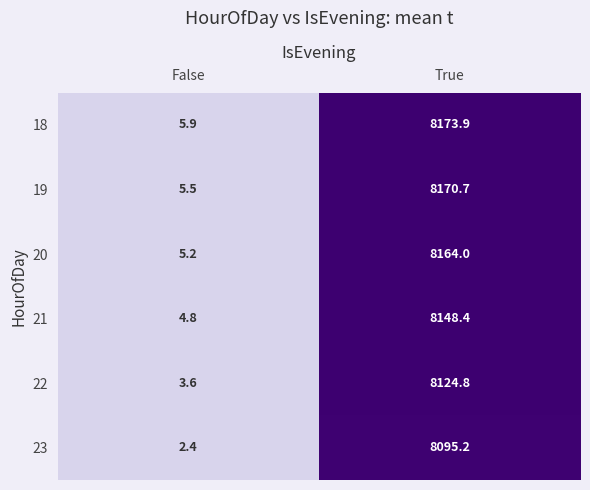

What is the smallest value displayed?

2.4